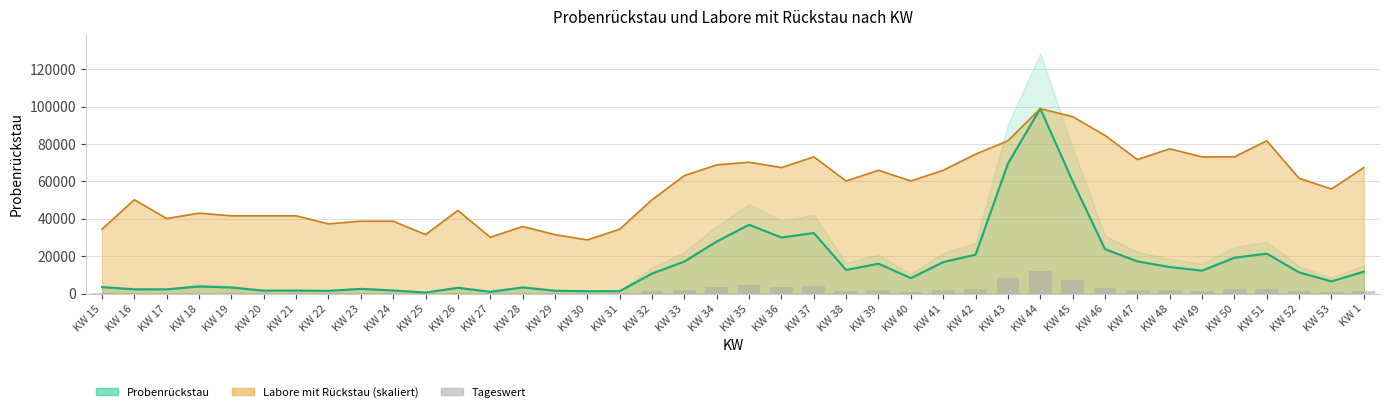

What position from the left is KW 28?

14